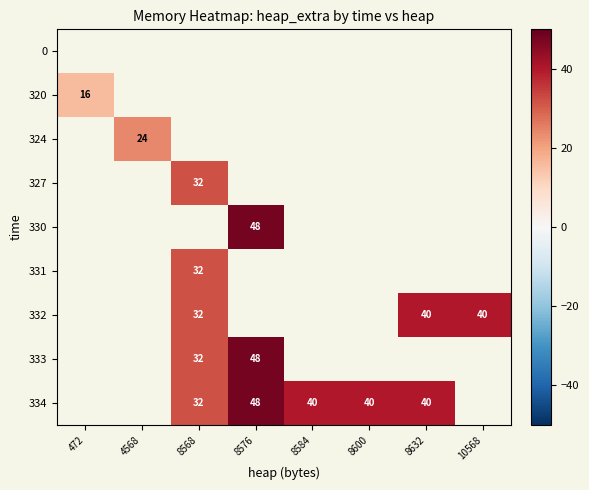

The 333 series shows 68 at 8576. True or false?

False